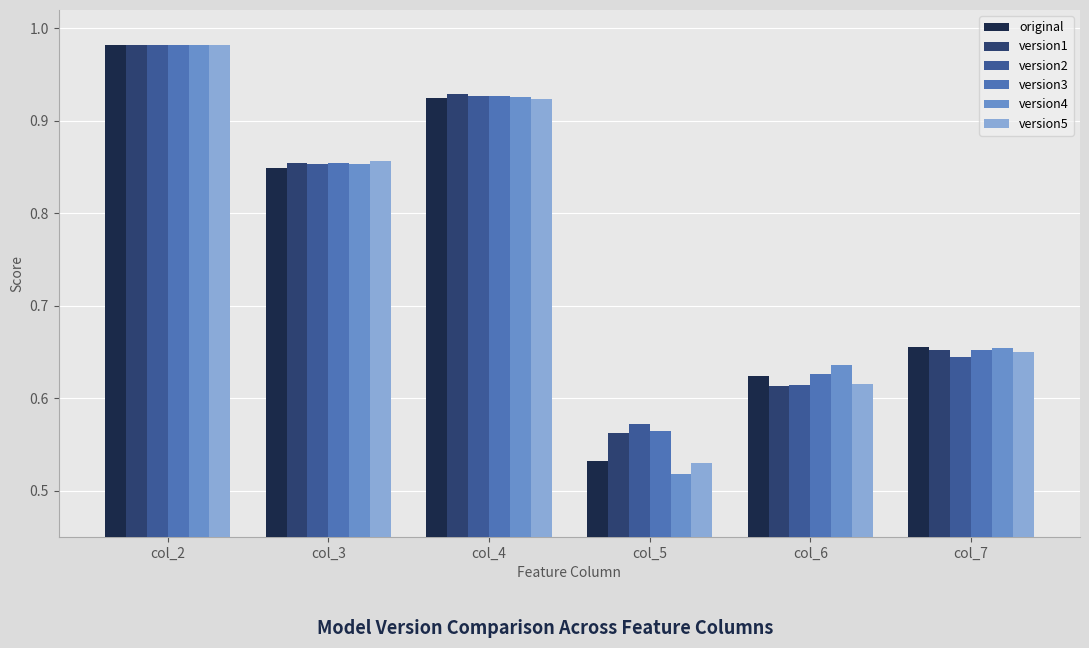

Between col_5 and col_6, which series saw the biggest shift?

version4